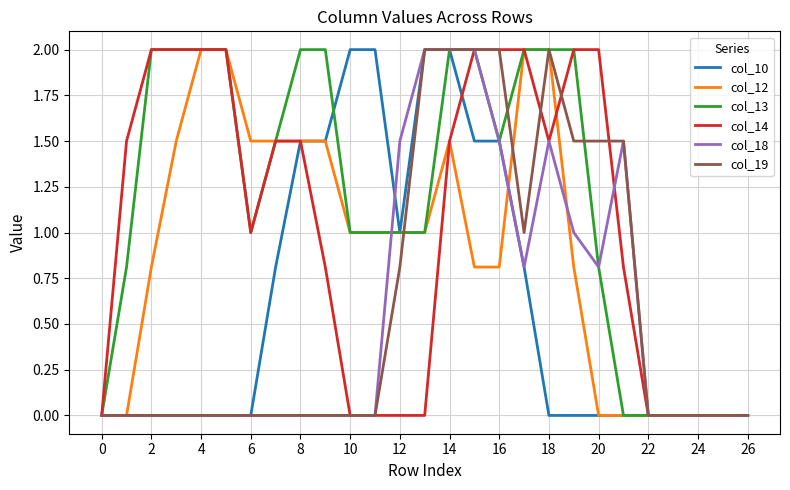

How many col_13 values are between 0 and 2?

27